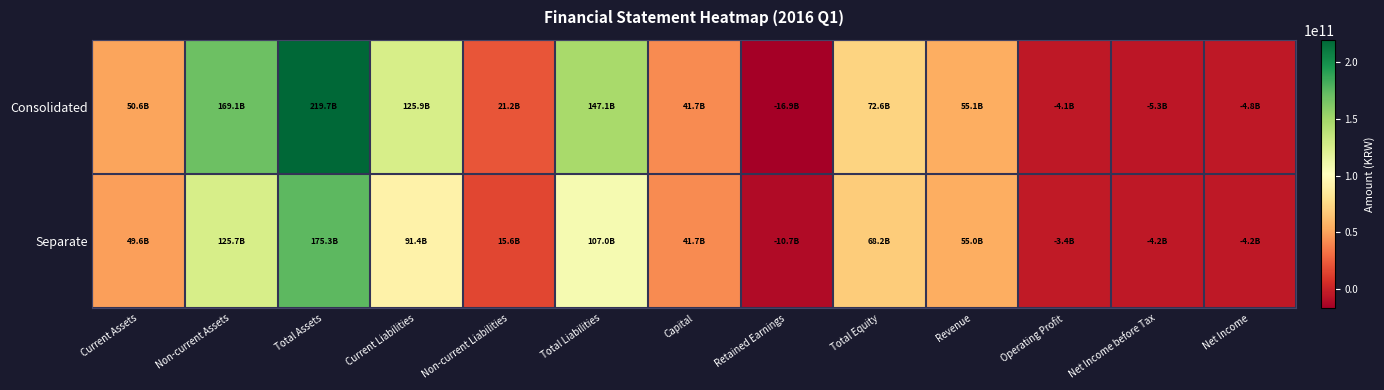

Reading right to left, what are all the values shown in this chart?

Consolidated: Net Income=-4770741329	Net Income before Tax=-5330410795	Operating Profit=-4053171448	Revenue=55148264875	Total Equity=72608099302	Retained Earnings=-16914645434	Capital=41687738500	Total Liabilities=147118196628	Non-current Liabilities=21175543534	Current Liabilities=125942653094	Total Assets=219726295930	Non-current Assets=169079195032	Current Assets=50647100898
Separate: Net Income=-4211897340	Net Income before Tax=-4211897340	Operating Profit=-3440529532	Revenue=55048211764	Total Equity=68226118533	Retained Earnings=-10700175822	Capital=41687738500	Total Liabilities=107042996310	Non-current Liabilities=15628964776	Current Liabilities=91414031534	Total Assets=175269114843	Non-current Assets=125713583541	Current Assets=49555531302